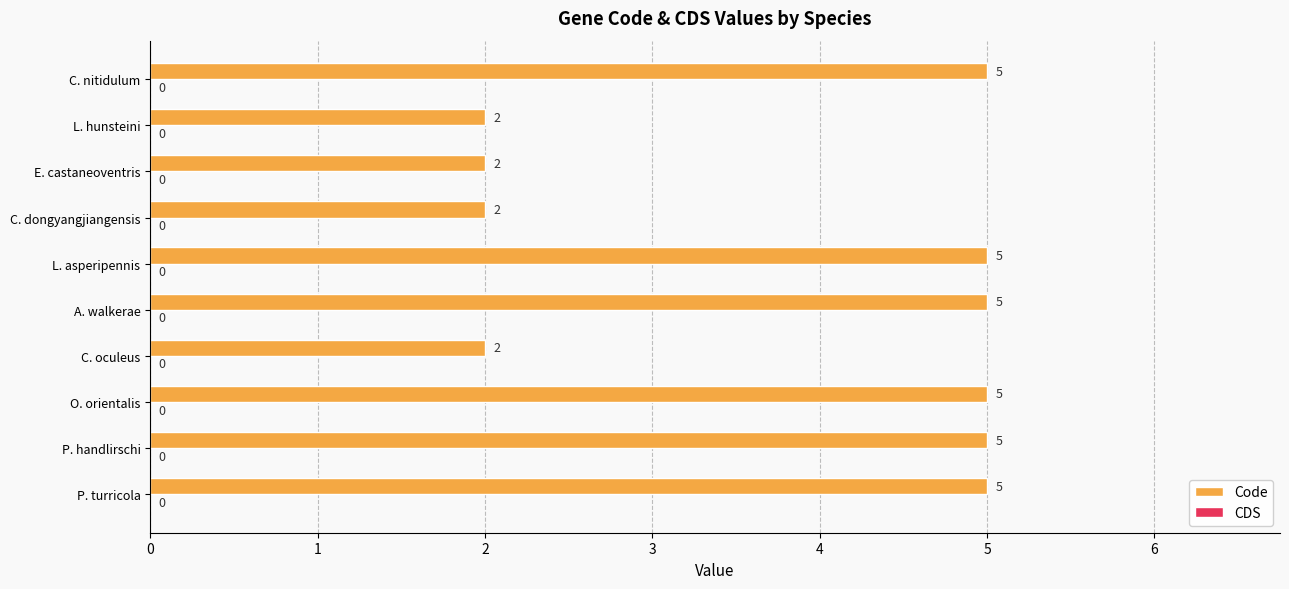

What is the difference between the second highest and minimum values?

3